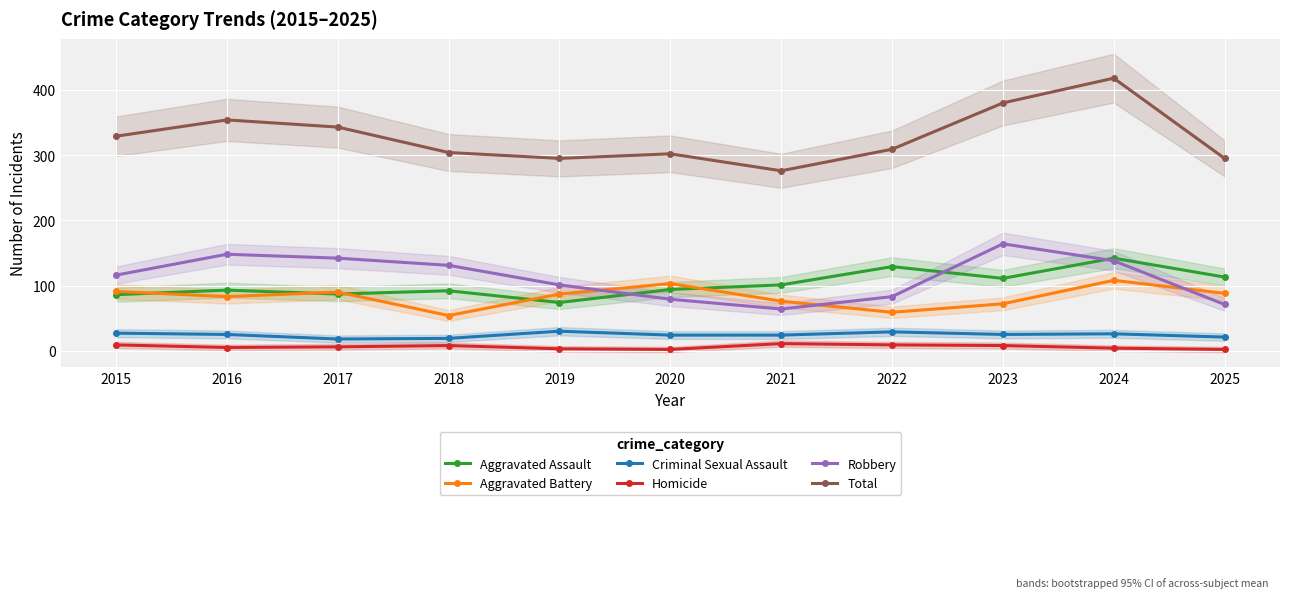

Reading left to right, what are all the values shown in this chart?

Aggravated Assault: 2015=86	2016=93	2017=87	2018=92	2019=74	2020=94	2021=101	2022=129	2023=111	2024=142	2025=113
Aggravated Battery: 2015=91	2016=83	2017=90	2018=54	2019=87	2020=103	2021=76	2022=59	2023=72	2024=108	2025=88
Criminal Sexual Assault: 2015=27	2016=25	2017=18	2018=19	2019=30	2020=24	2021=24	2022=29	2023=25	2024=26	2025=21
Homicide: 2015=9	2016=5	2017=6	2018=8	2019=3	2020=2	2021=11	2022=9	2023=8	2024=4	2025=2
Robbery: 2015=116	2016=148	2017=142	2018=131	2019=101	2020=79	2021=64	2022=83	2023=164	2024=138	2025=71
Total: 2015=329	2016=354	2017=343	2018=304	2019=295	2020=302	2021=276	2022=309	2023=380	2024=418	2025=295